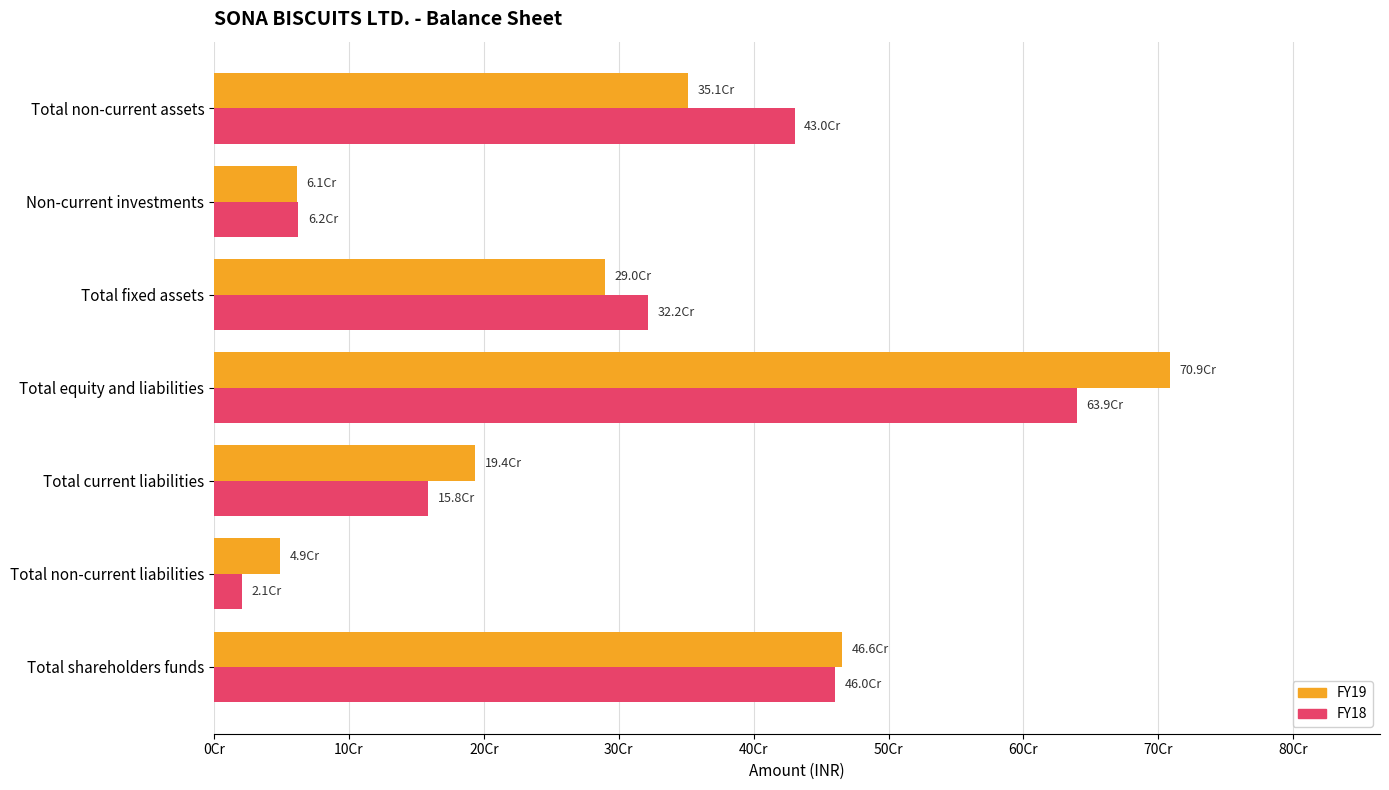

At how many categories does at least one series exceed 137731881?

5